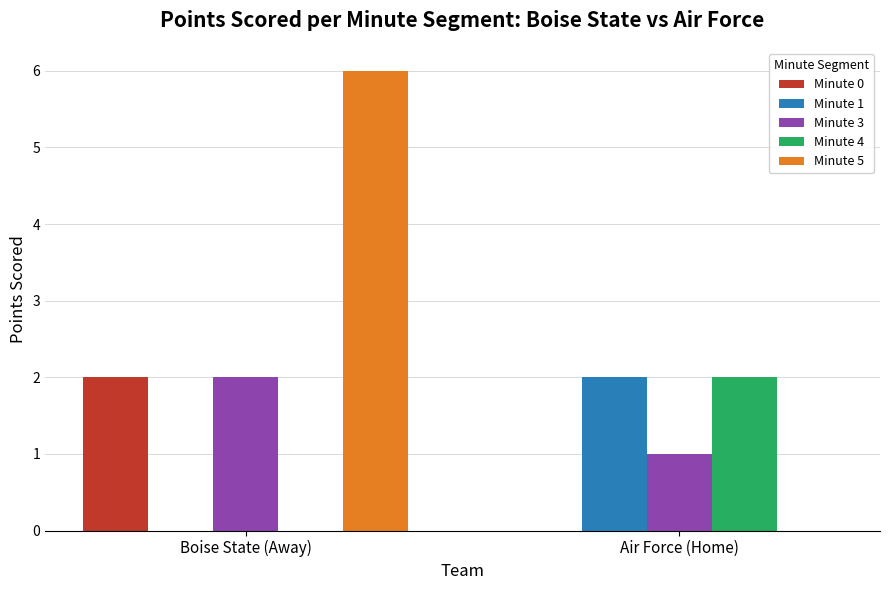

How many groups of bars are there?

2